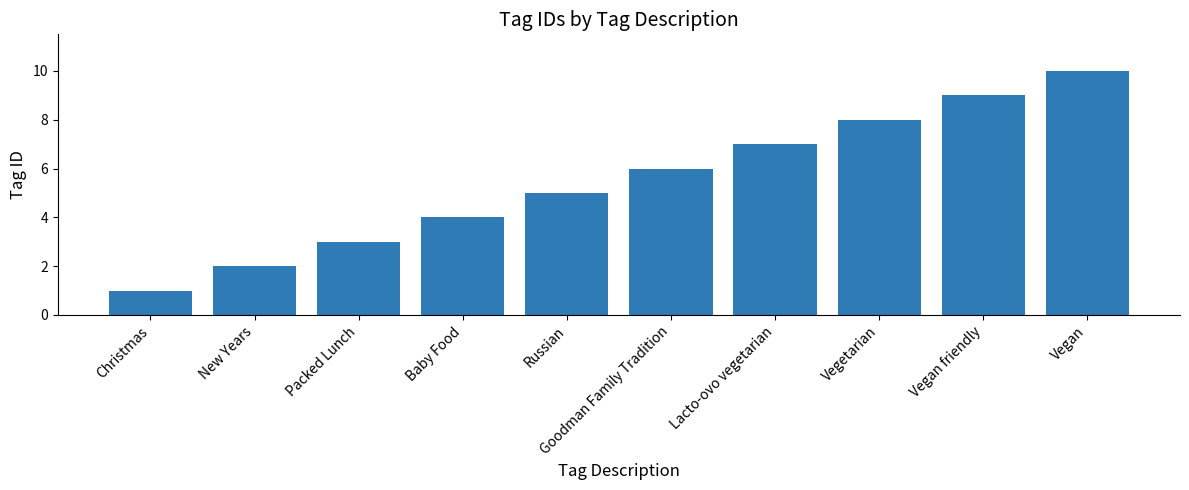

Rank the categories by value from lowest to highest.

Christmas, New Years, Packed Lunch, Baby Food, Russian, Goodman Family Tradition, Lacto-ovo vegetarian, Vegetarian, Vegan friendly, Vegan